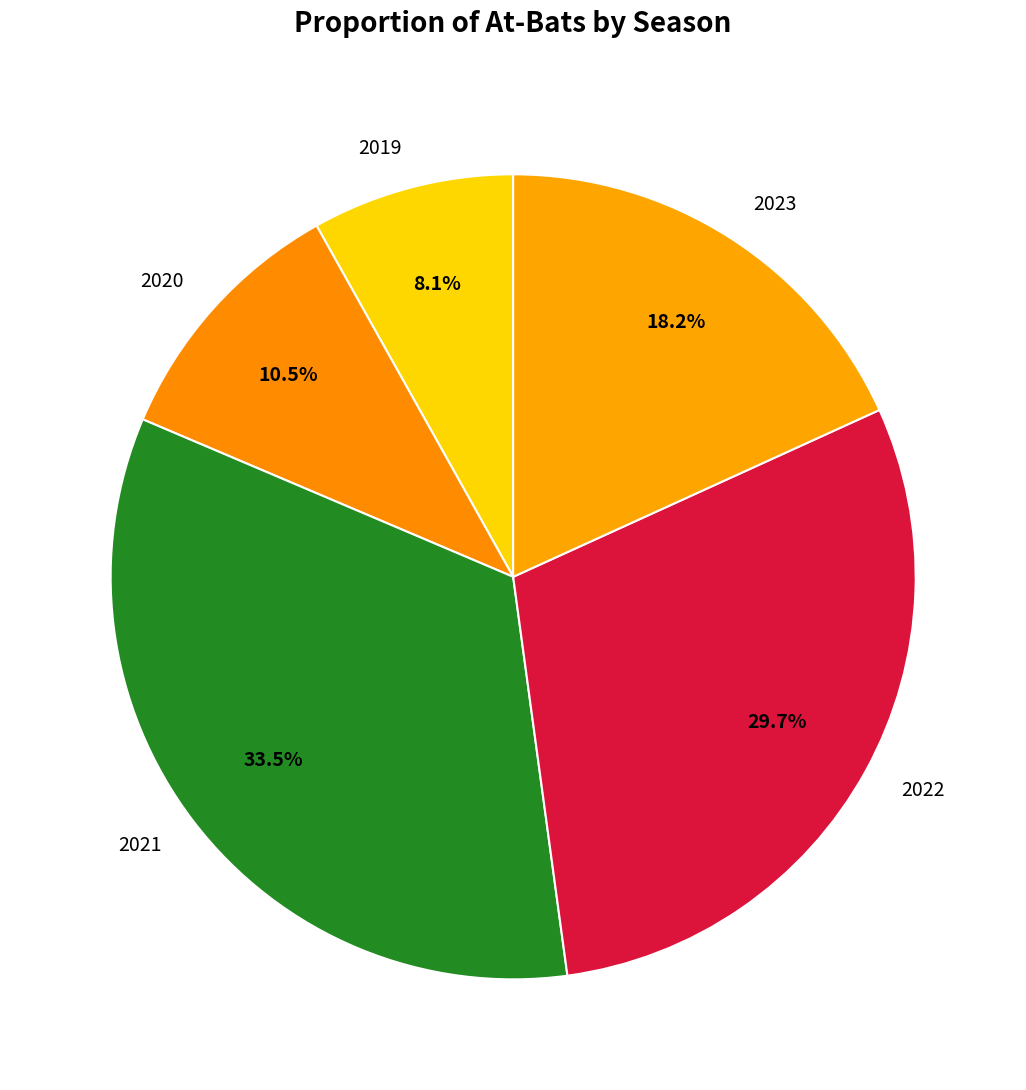

Does any single category account for the majority?

No